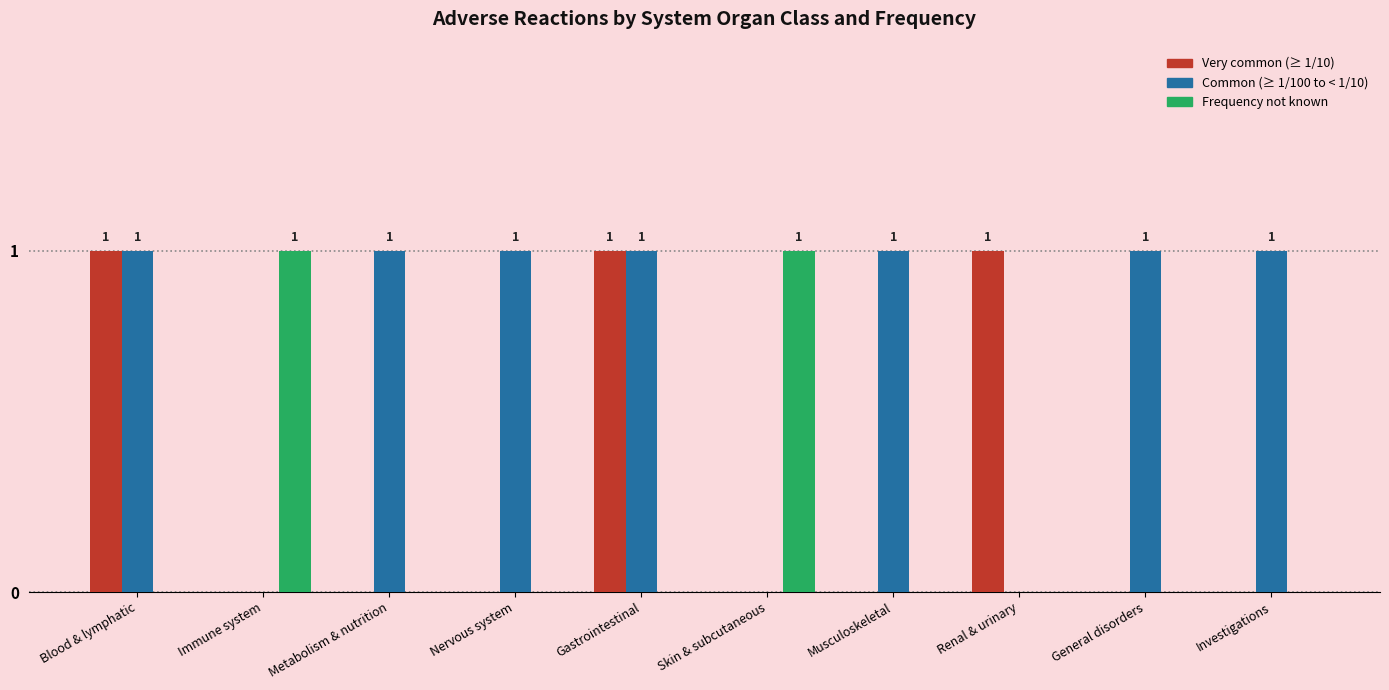

How many Common (≥ 1/100 to < 1/10) values are between 0 and 1?

10